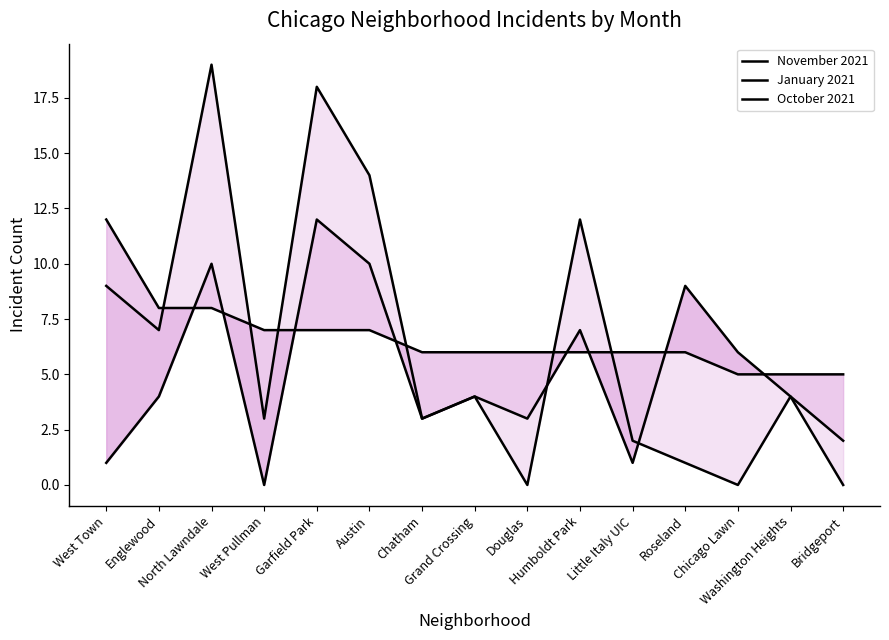

What are all the series names shown in the legend?

November 2021, January 2021, October 2021